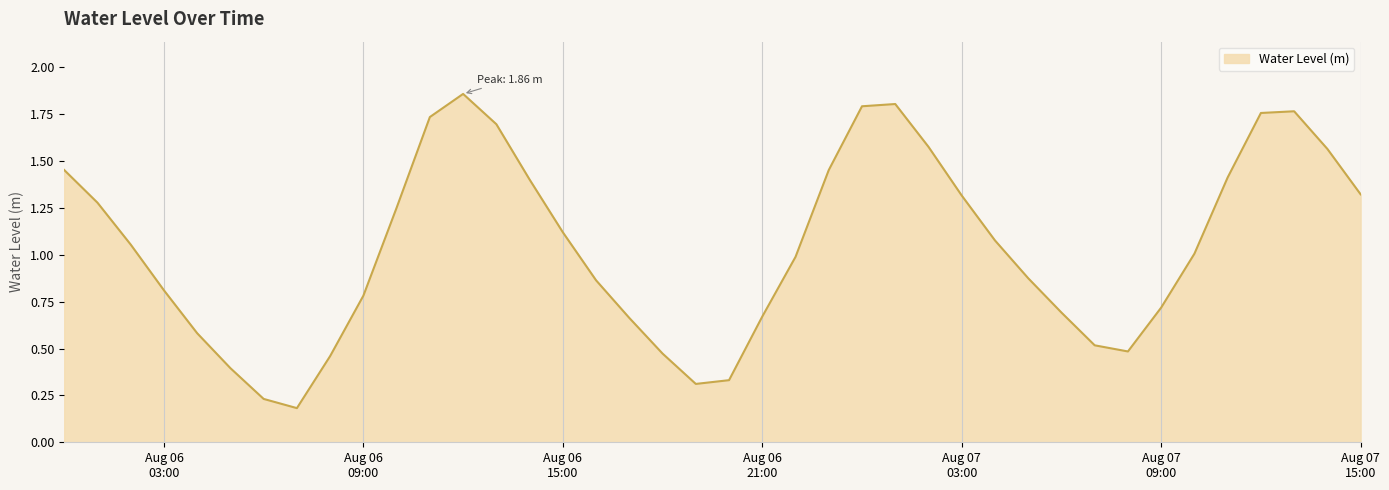

Does the chart display data point markers on the line(s)?

No